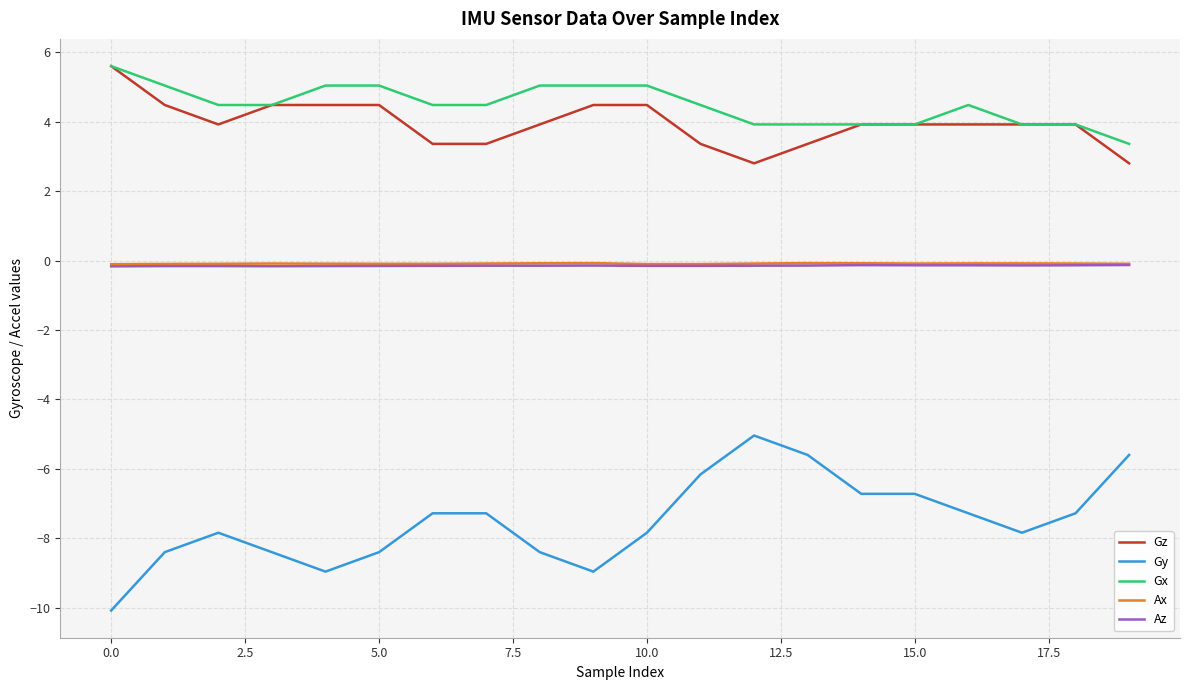

True or false: Gy and Gx intersect in this chart.

False